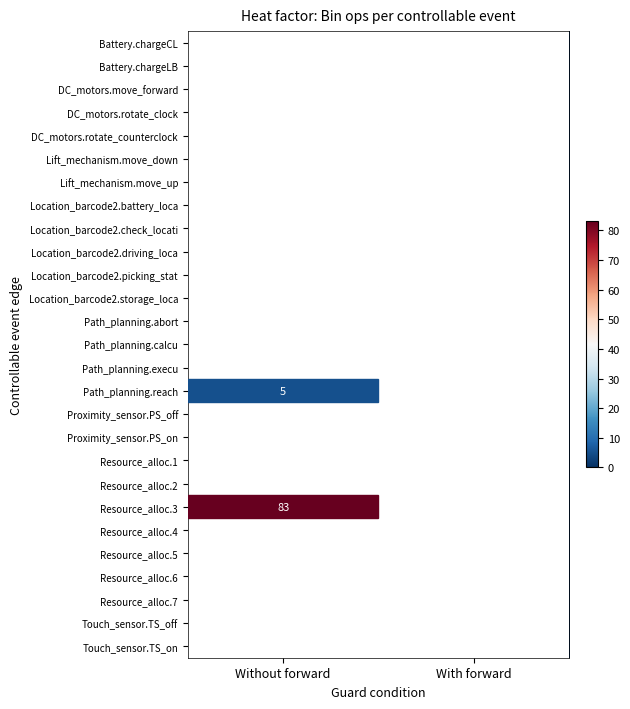

The Path_planning.reach series shows 7 at Without forward. True or false?

False